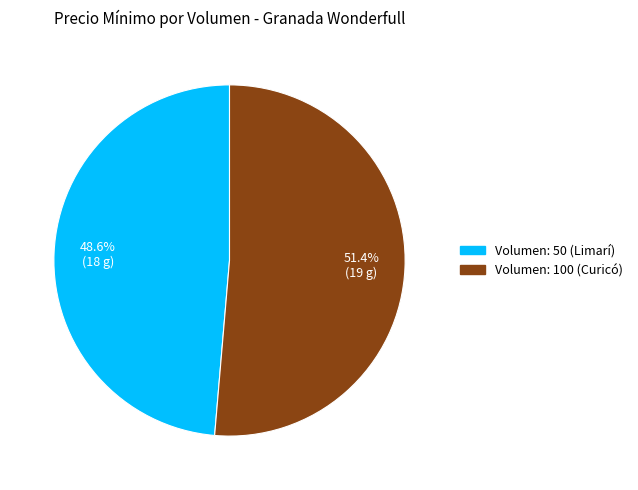

Rank the categories by value from highest to lowest.

Volumen: 100 (Curicó), Volumen: 50 (Limarí)